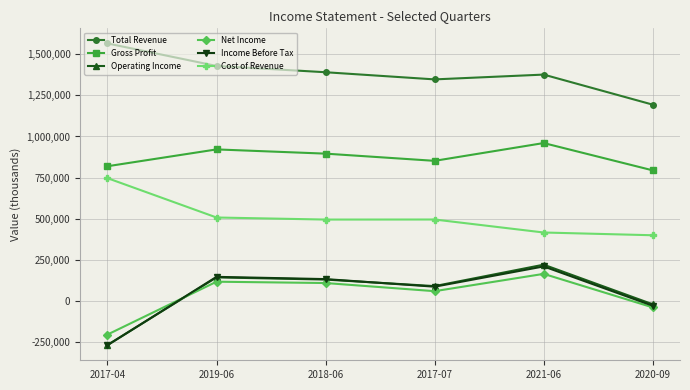

Is the value of Cost of Revenue at 2019-06 greater than the value of Net Income at 2018-06?

Yes